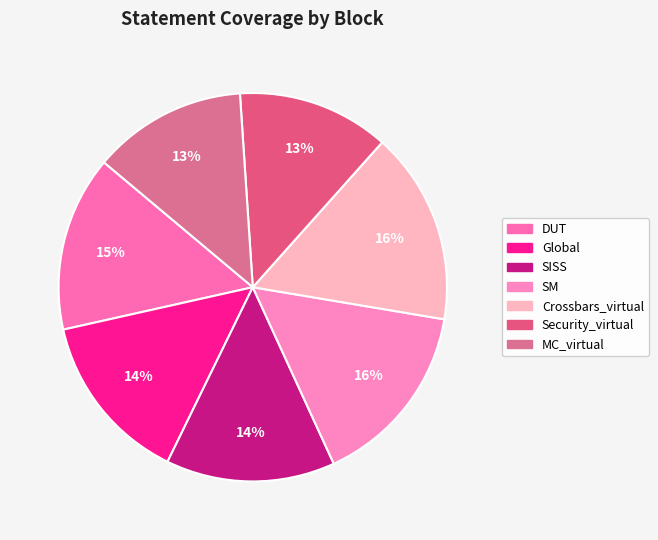

Does Global account for over 50% of the chart?

No